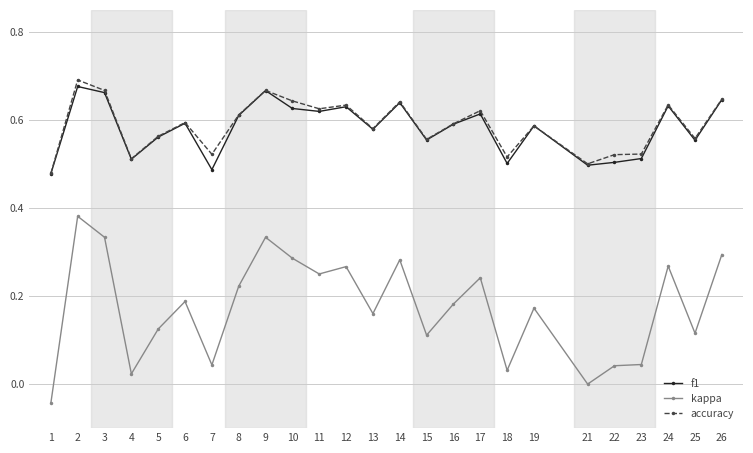

At which label does kappa first exceed 0?

2